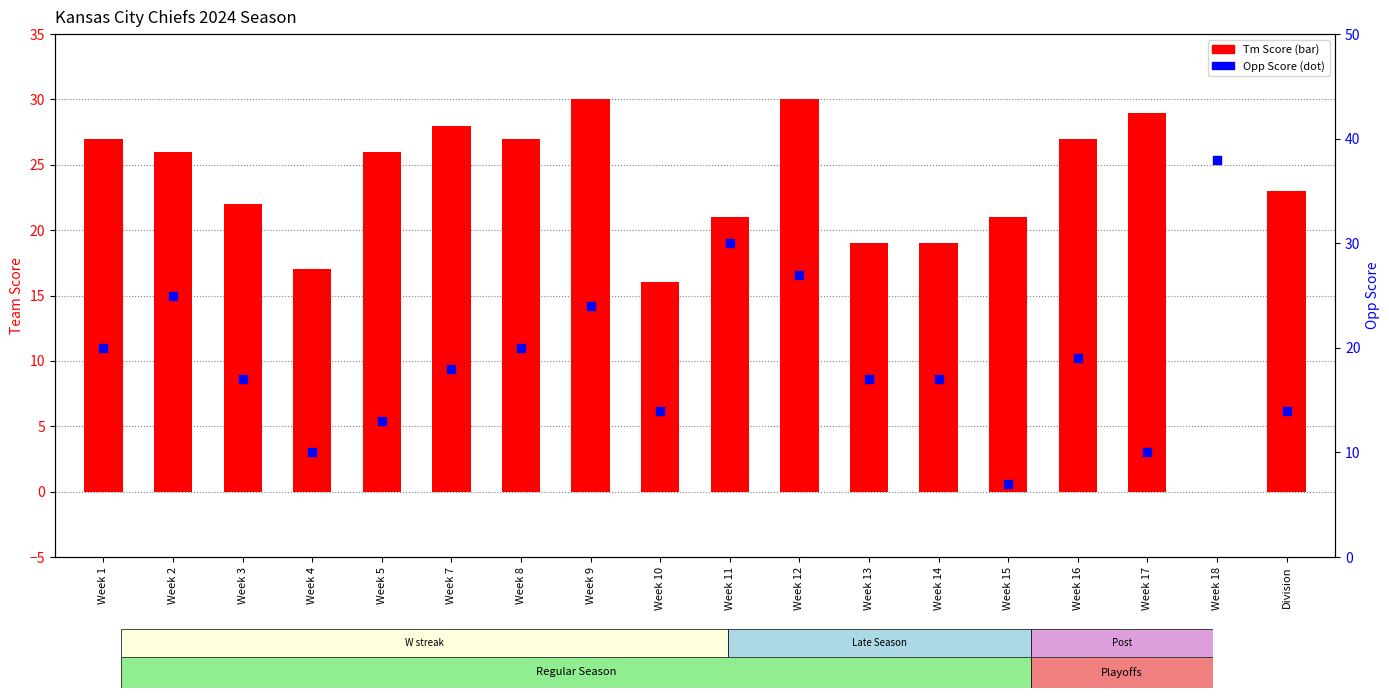

Which series reaches the minimum Y coordinate?

Tm Score